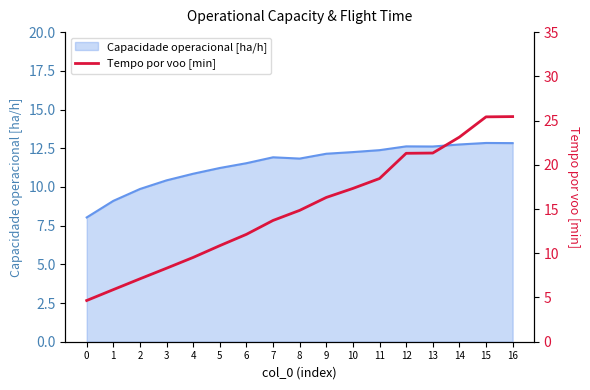

What is the value of the 10th point from the left?

16.3